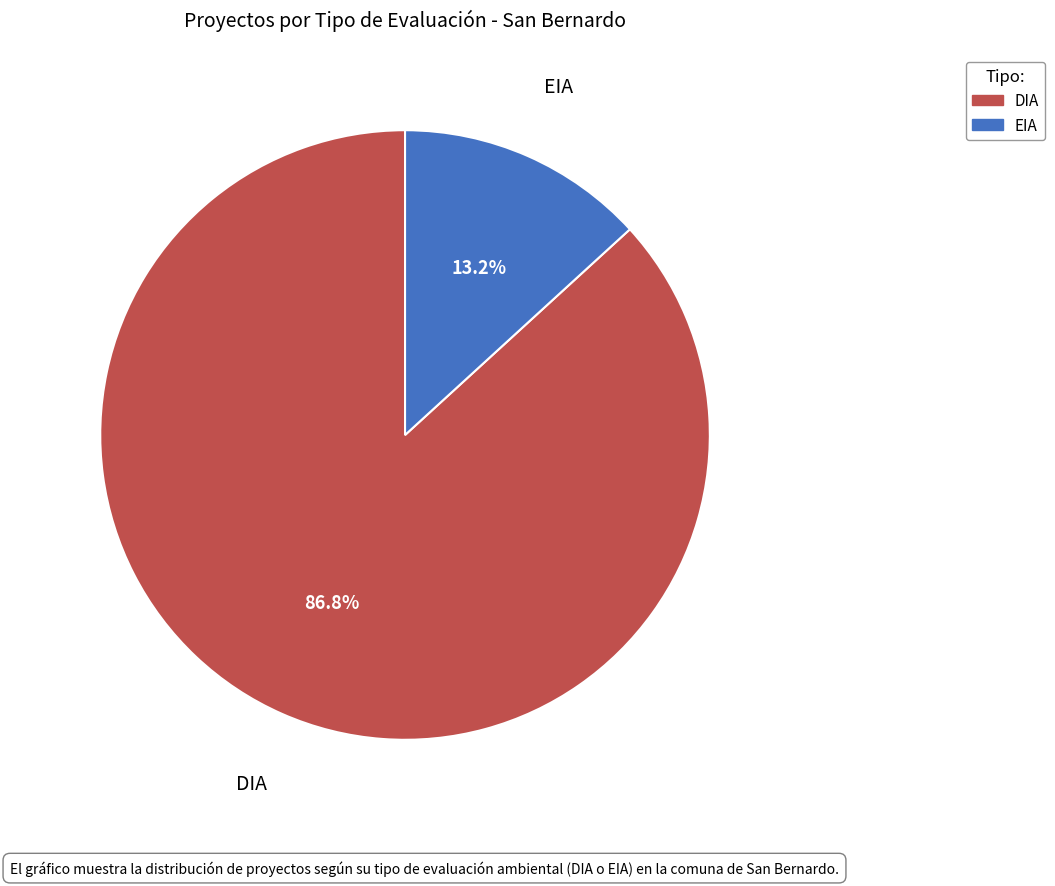

The EIA slice represents 13% of the pie. True or false?

True